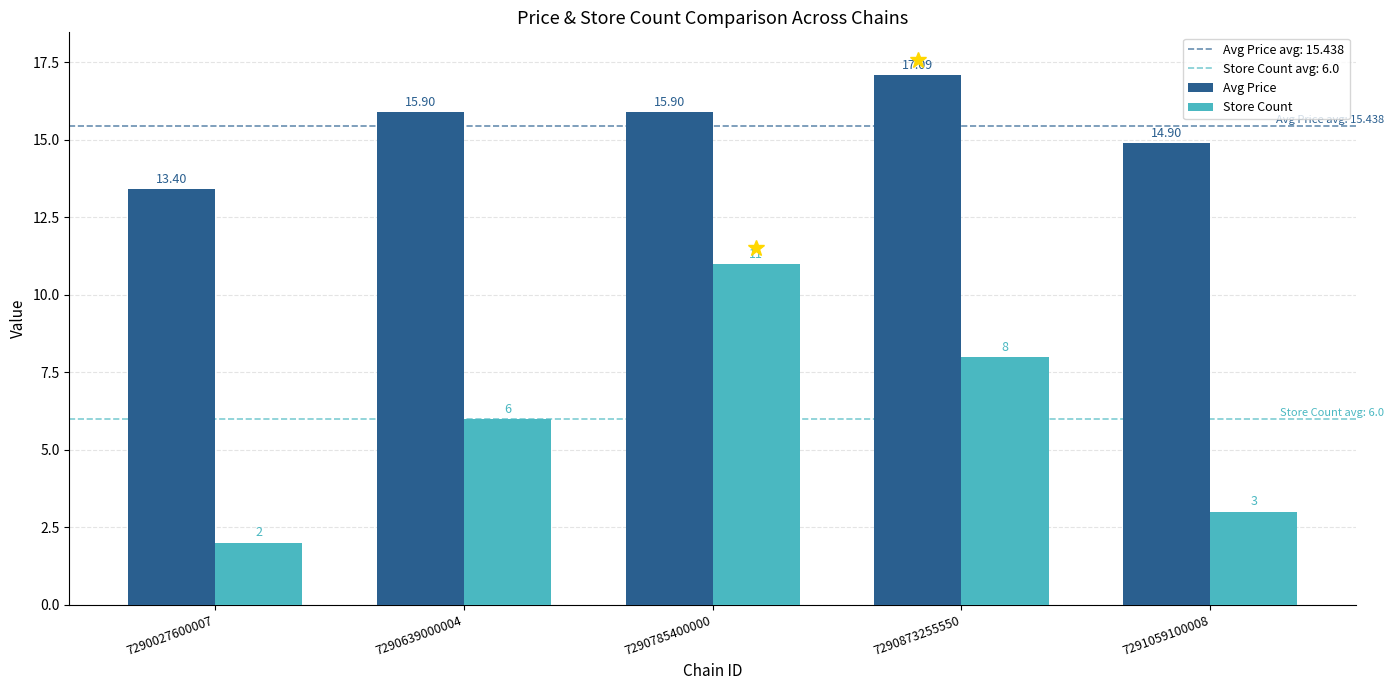

How many bars are there in each group?

2